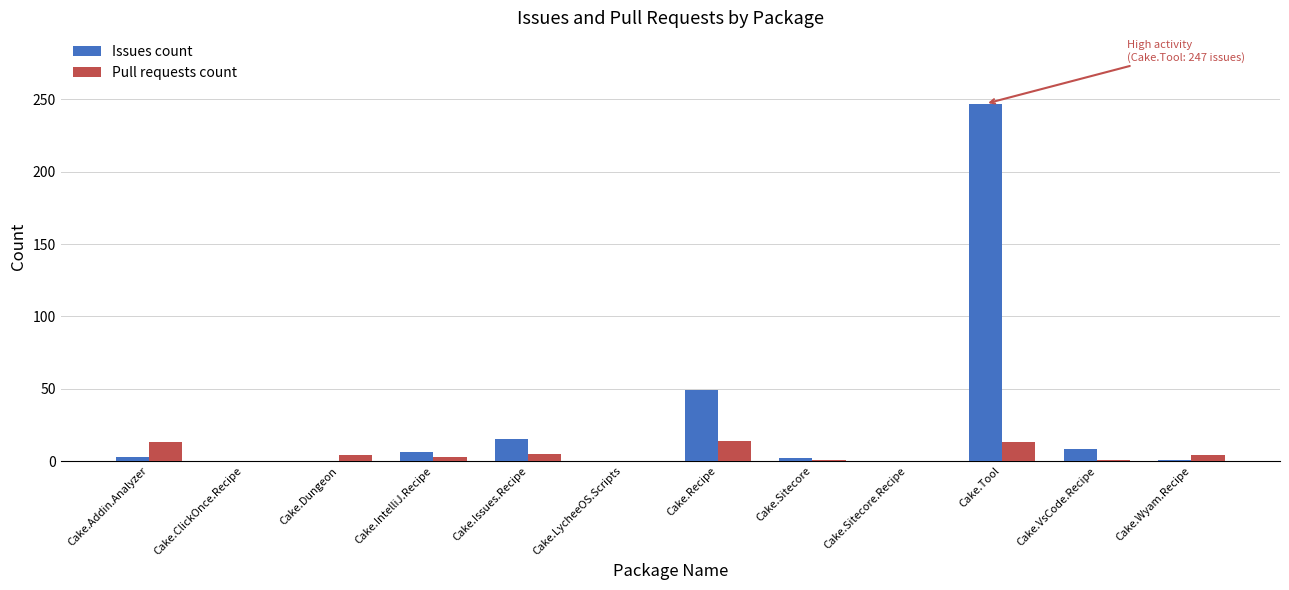

At which category is the sum across all series the highest?

Cake.Tool